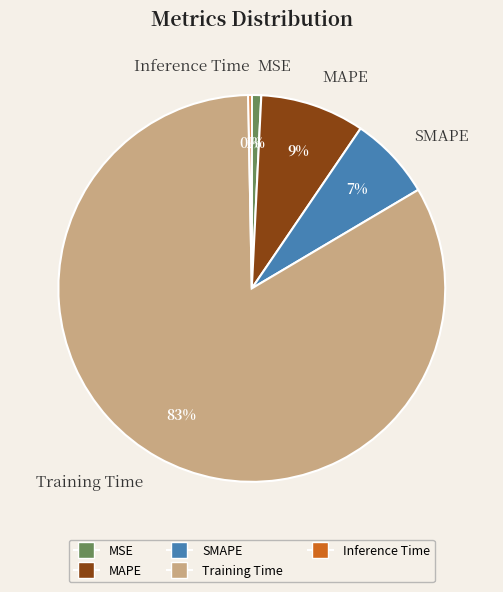

What is the largest slice in the pie chart?

Training Time